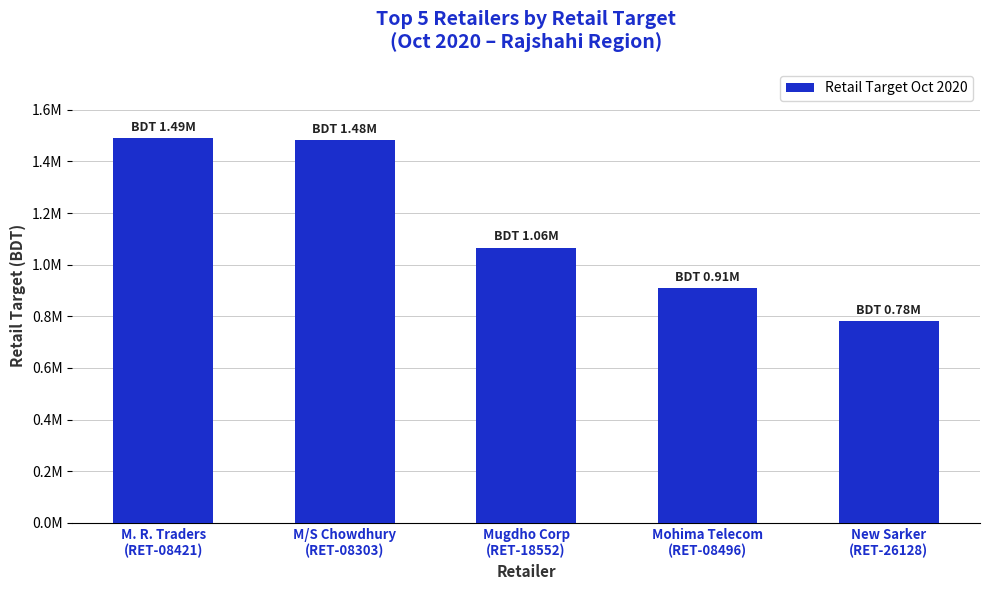

Rank the categories by value from highest to lowest.

M. R. Traders
(RET-08421), M/S Chowdhury
(RET-08303), Mugdho Corp
(RET-18552), Mohima Telecom
(RET-08496), New Sarker
(RET-26128)